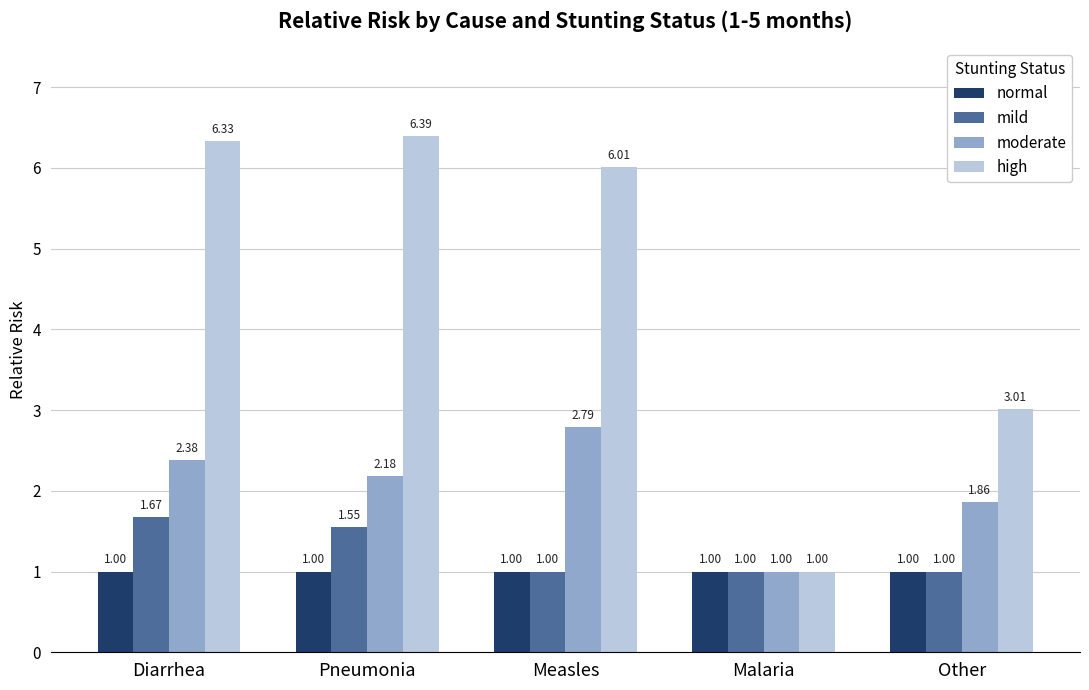

Does the chart contain stacked bars?

No